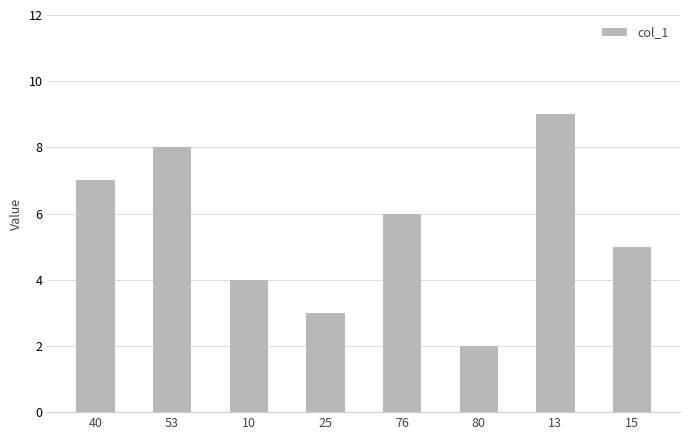

How many distinct data groups are displayed?

1